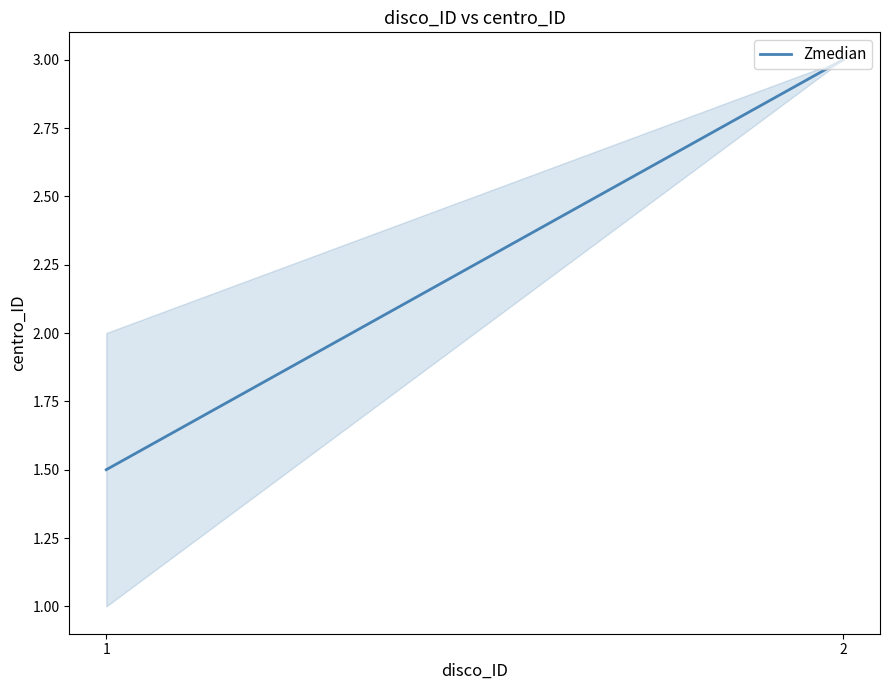

What value does the data have at 1?

1.5